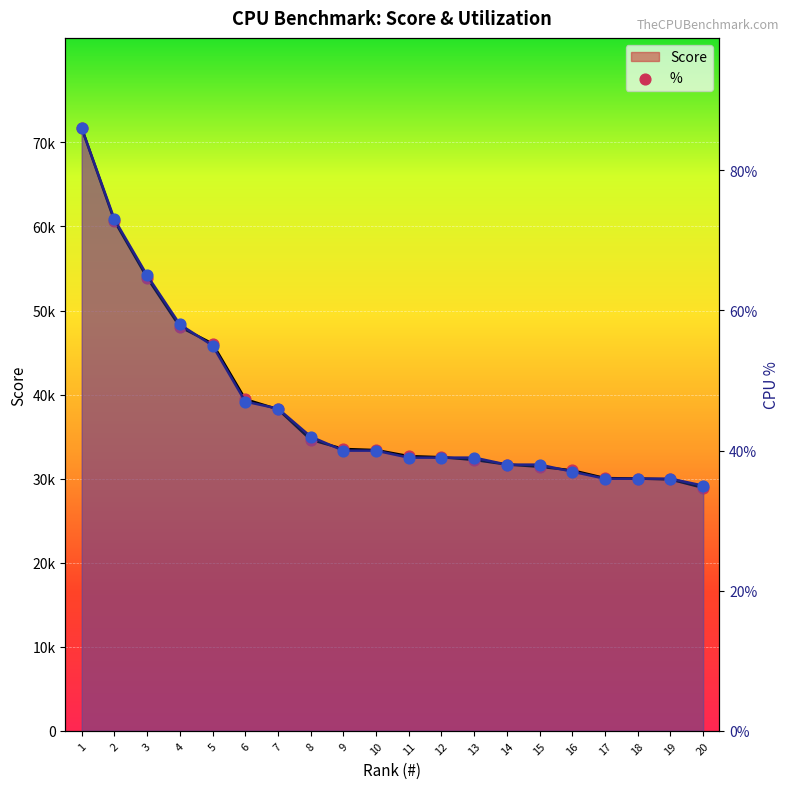

Which series reaches the minimum Y coordinate?

Score